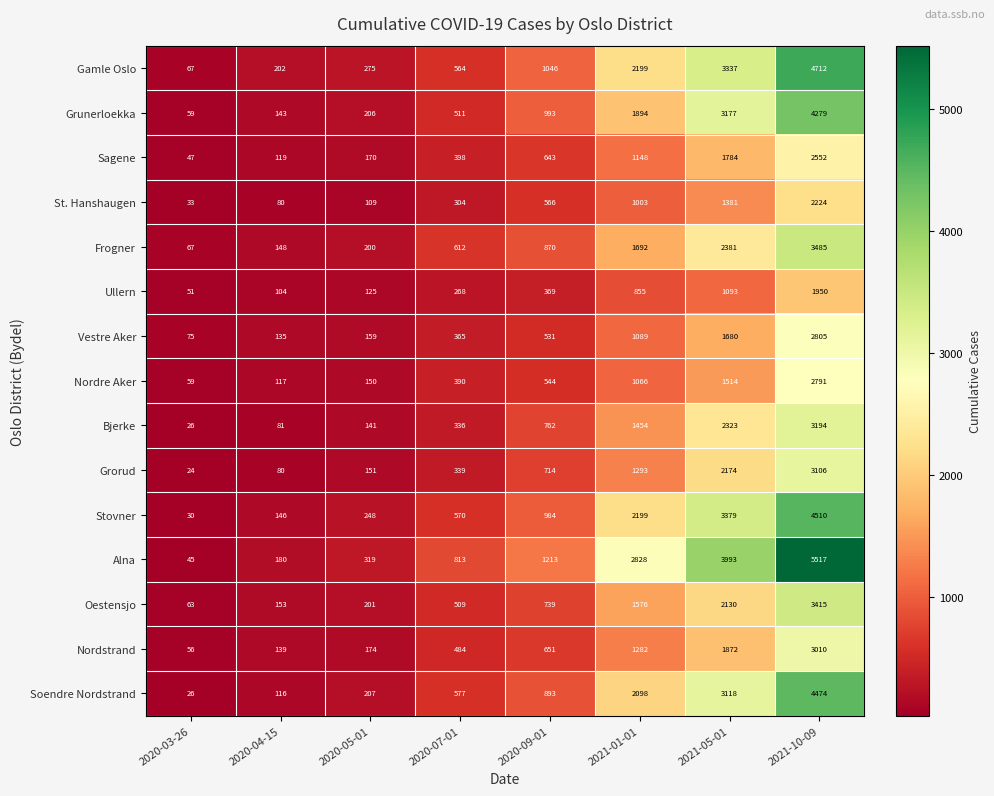

At which label is Alna closest to 2781?

2021-01-01